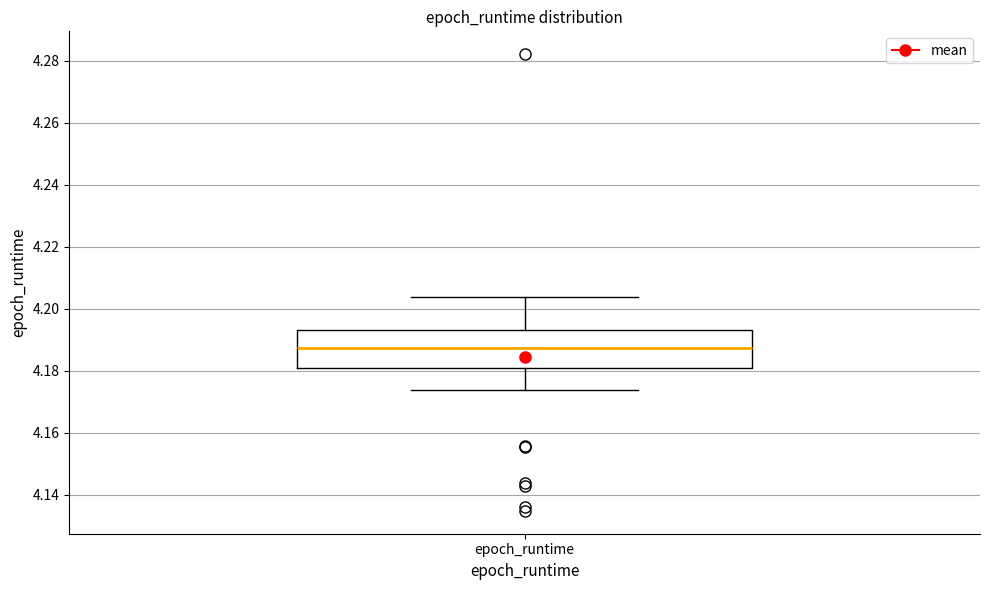

Read this box plot against the y-axis: the position of the median line, the range covered by the box, and the ends of both whiskers. The values are not printed on the chart, so give them approximately, as read against the axis.

median 4.188, box 4.180 to 4.194, whiskers 4.174 to 4.204